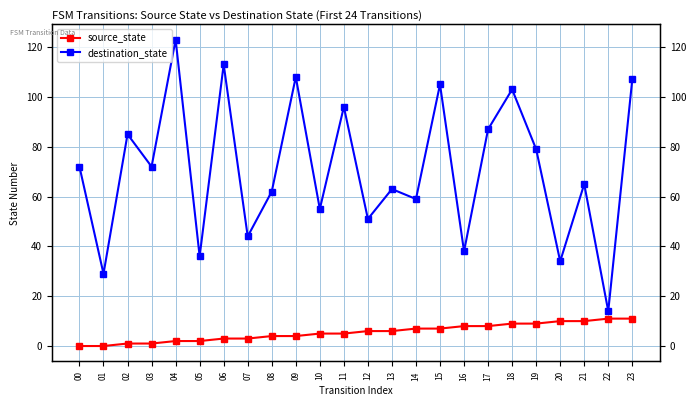

What is the sum of the source_state values at 05 and 01?

2